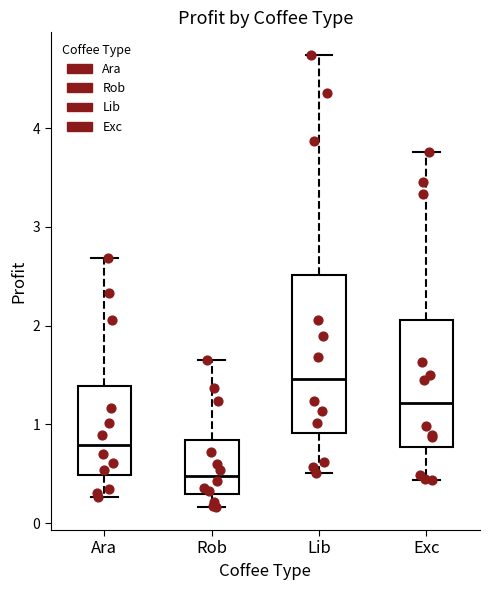

Reading left to right, read every box against the y-axis: the position of its median line, the range the box covers, and the ends of its whiskers. The values are not printed on the chart, so give them approximately, as read against the axis.

Ara: median 0.8, box 0.5 to 1.4, whiskers 0.3 to 2.7
Rob: median 0.5, box 0.3 to 0.8, whiskers 0.2 to 1.6
Lib: median 1.5, box 0.9 to 2.5, whiskers 0.5 to 4.7
Exc: median 1.2, box 0.8 to 2.1, whiskers 0.4 to 3.8